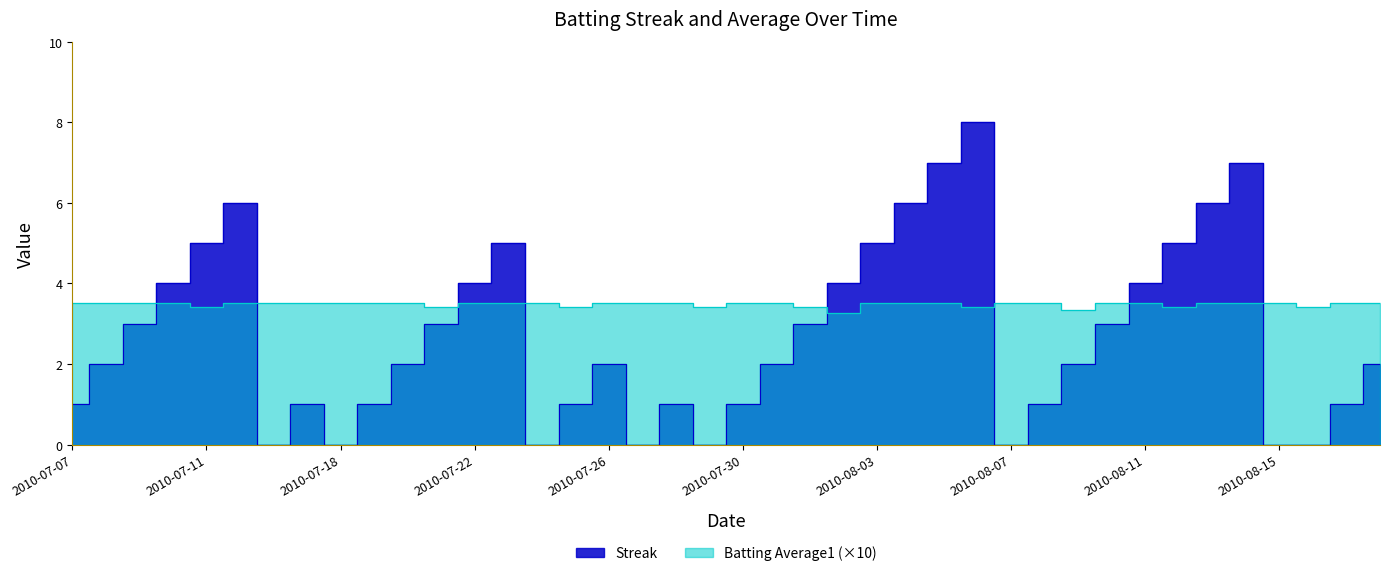

What is the difference between the highest and lowest values at 2010-07-27?

3.5